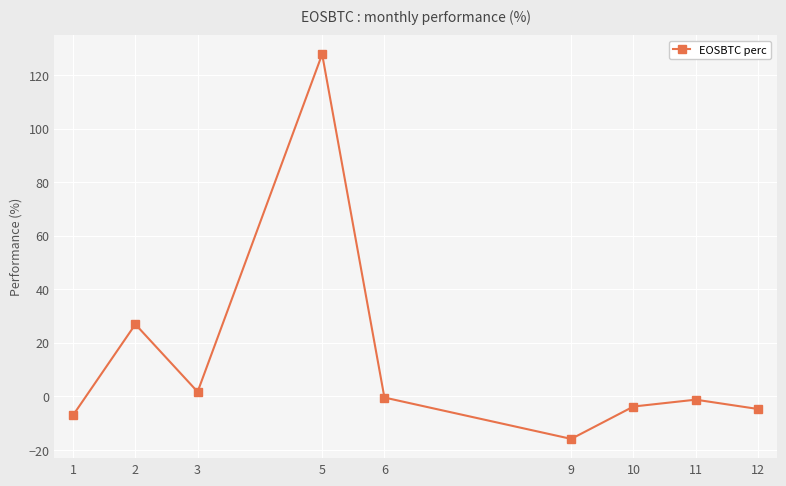

The value at 10 is -3.8. True or false?

True